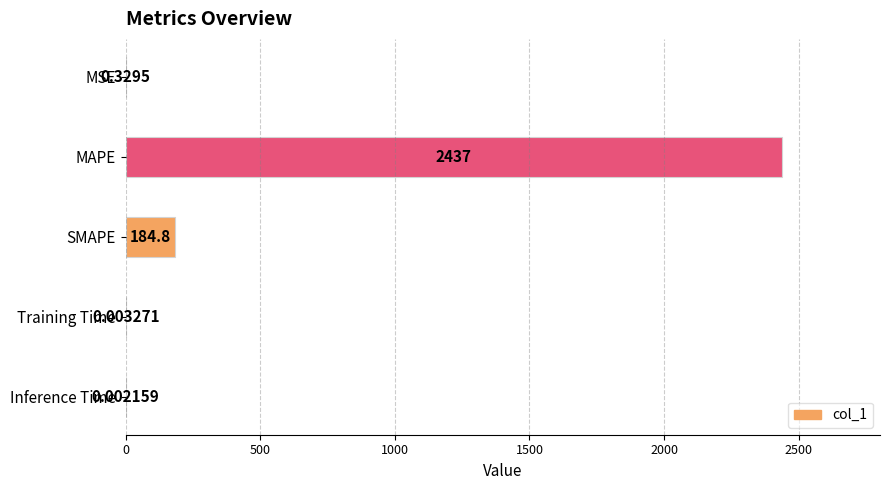

Which label corresponds to the largest value in the chart?

MAPE